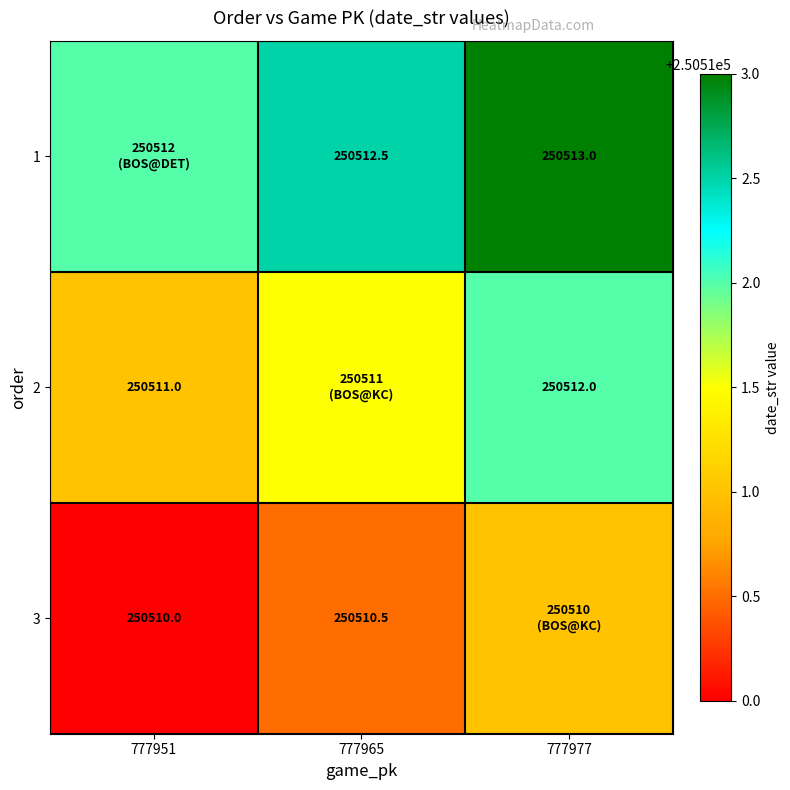

Is it true that 3 equals 250510.0 at 777951?

True